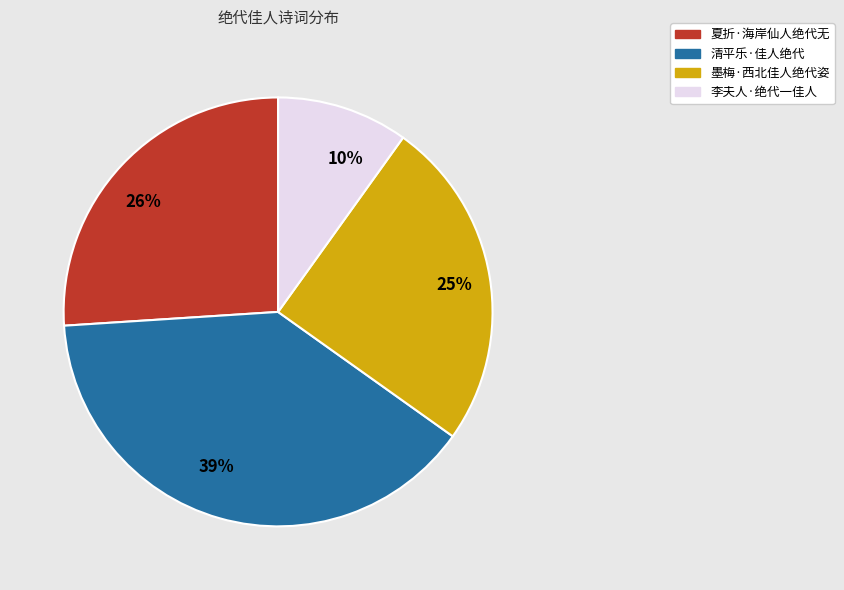

Combined, do 10% and 26% account for over 50%?

No